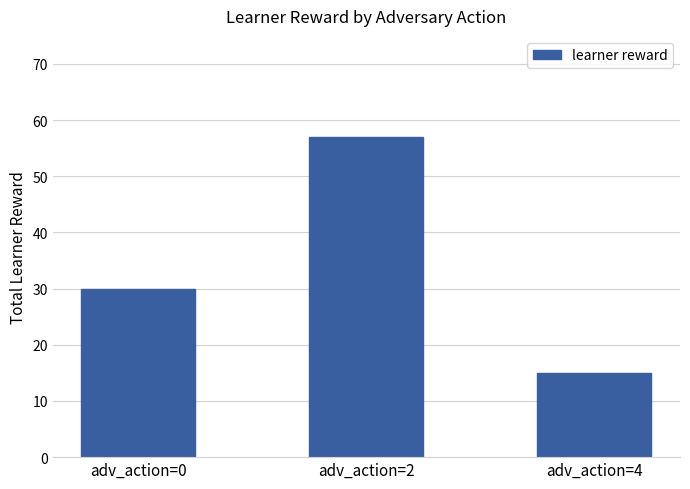

Is it true that the value at adv_action=0 is 44?

False